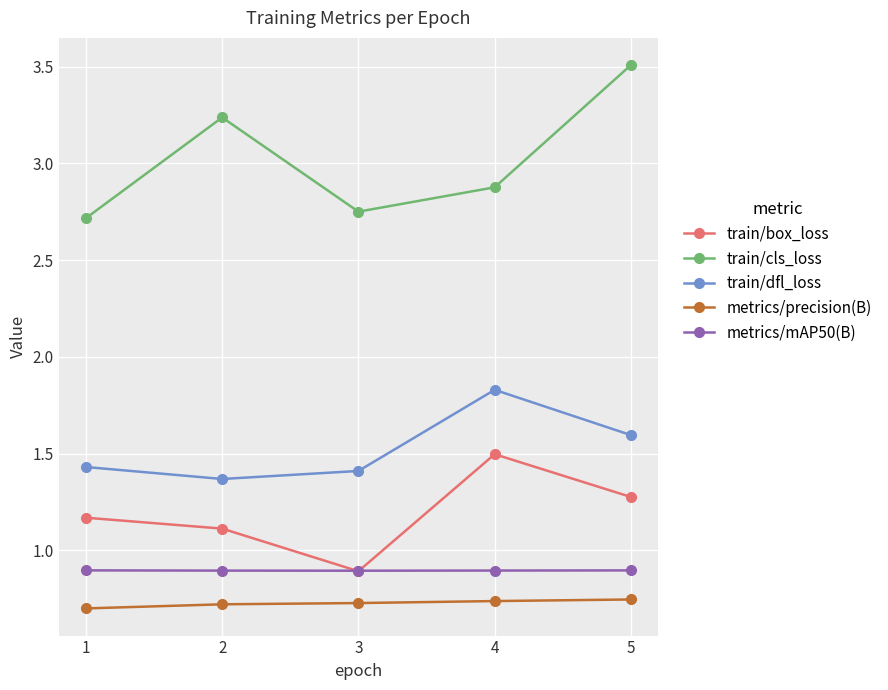

What is the total value across all series at 3?

6.7